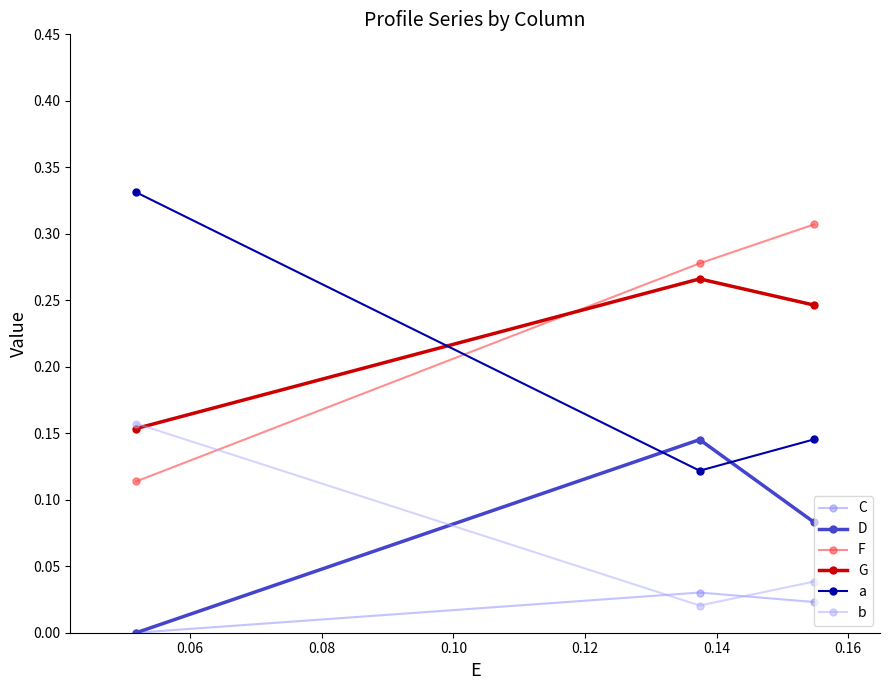

What are all the series names shown in the legend?

C, D, F, G, a, b